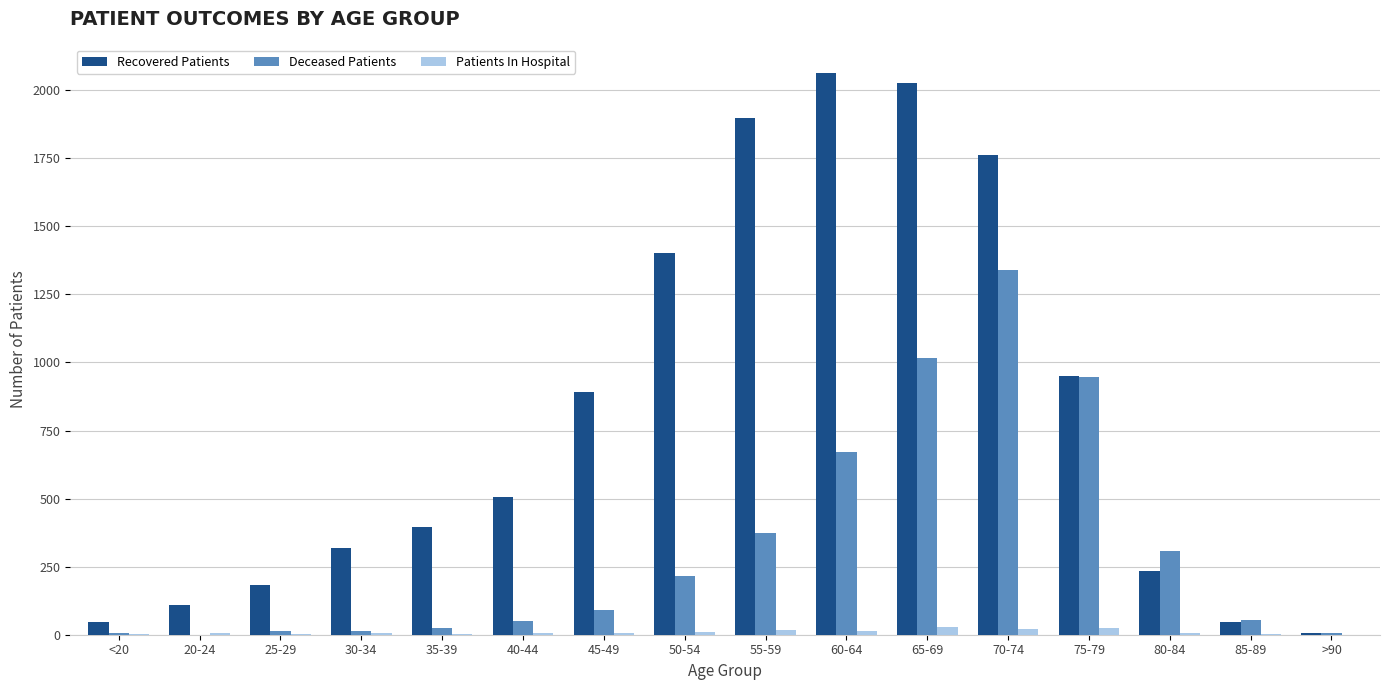

What is the difference between the Patients In Hospital values at >90 and 30-34?

5